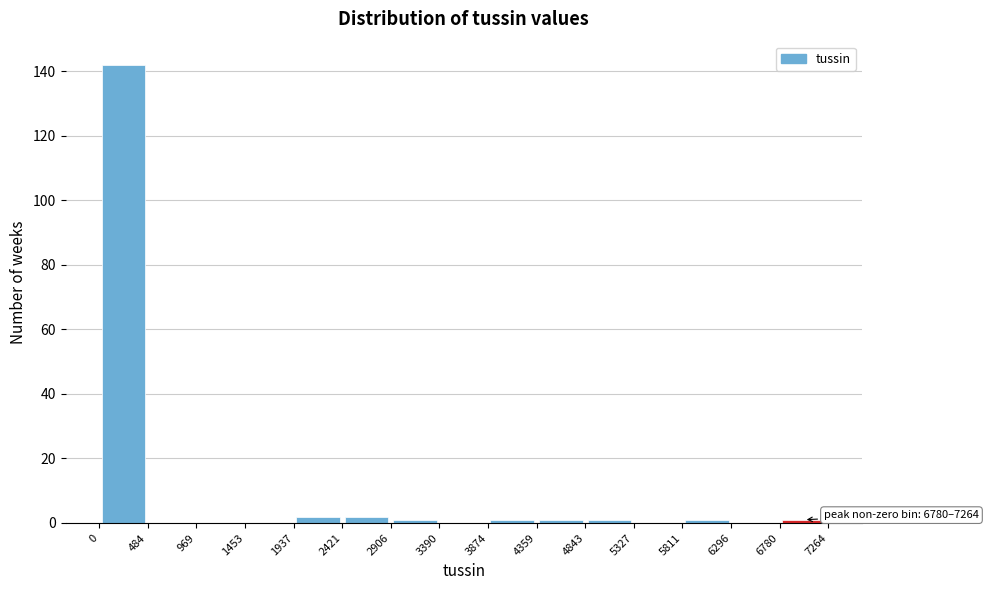

Which range on the x-axis has the tallest bar?

0 to 484